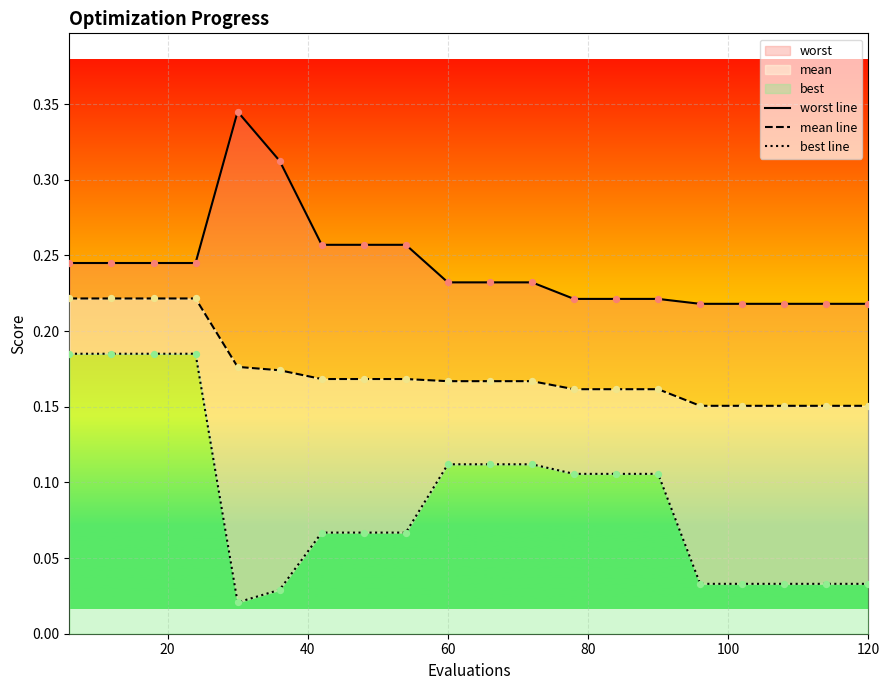

Which series has the widest spread of Y values?

best line